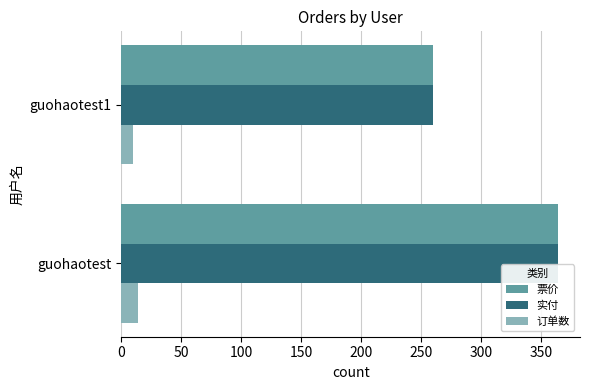

What is the minimum value for 实付?

260